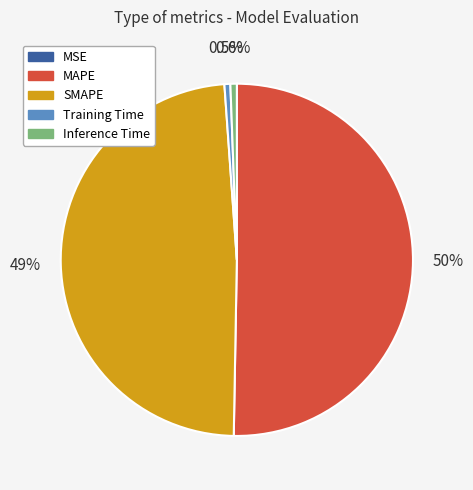

Which slice is the largest?

MAPE